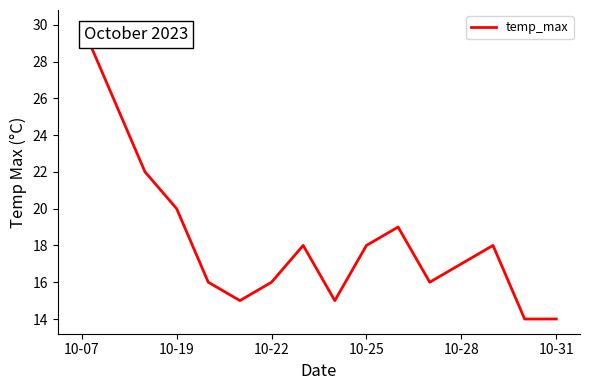

What is the minimum value shown in the chart?

14